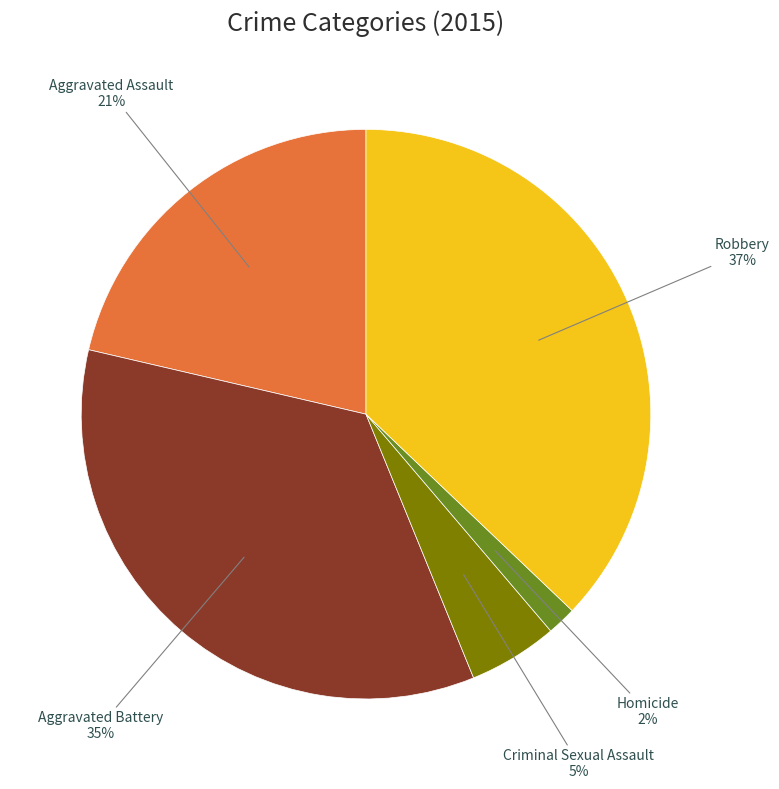

How many slices are in this pie chart?

5